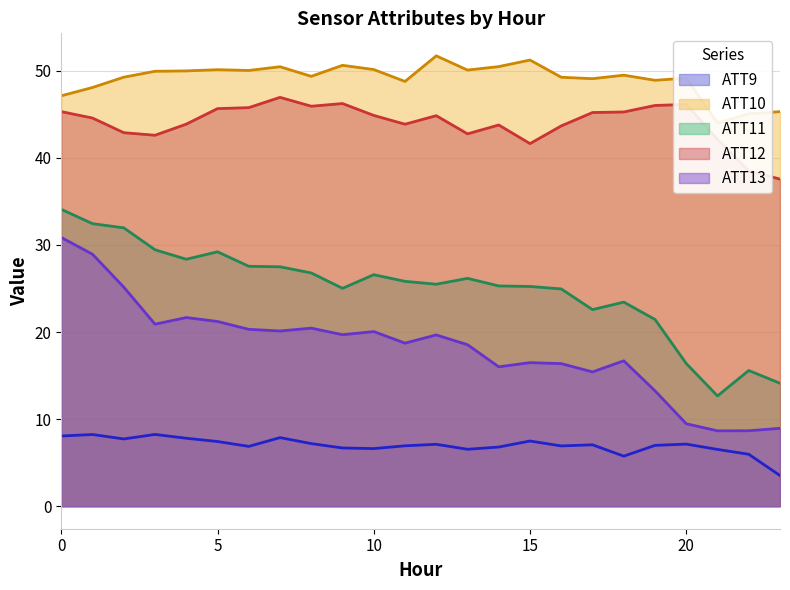

What are all the series names shown in the legend?

ATT9, ATT10, ATT11, ATT12, ATT13